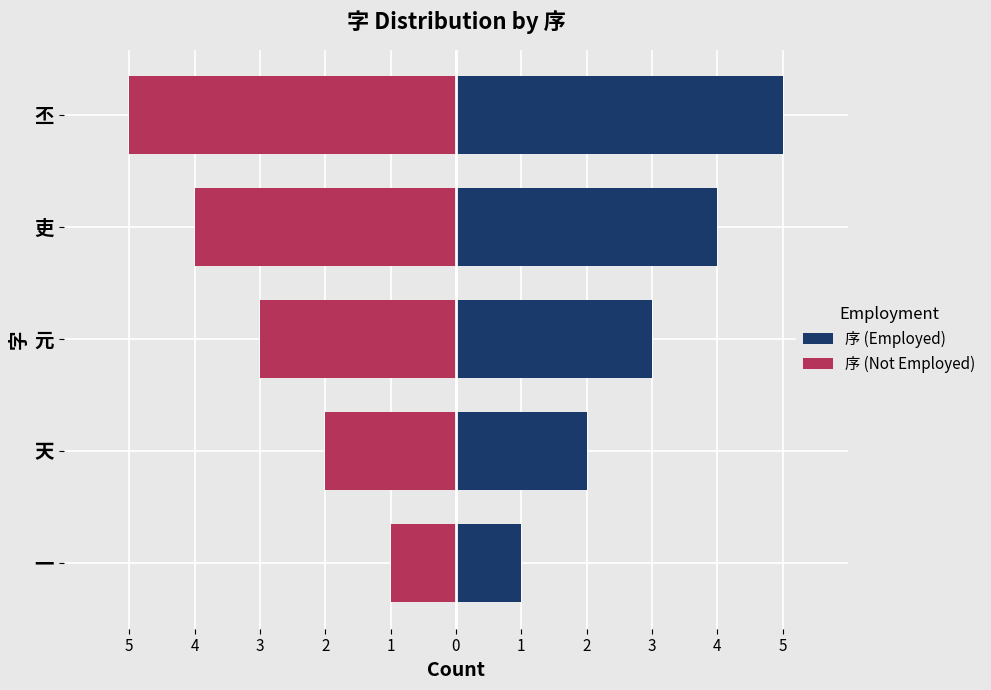

What is the value of the 序 (Not Employed) bar at the 2nd from the left?

-2